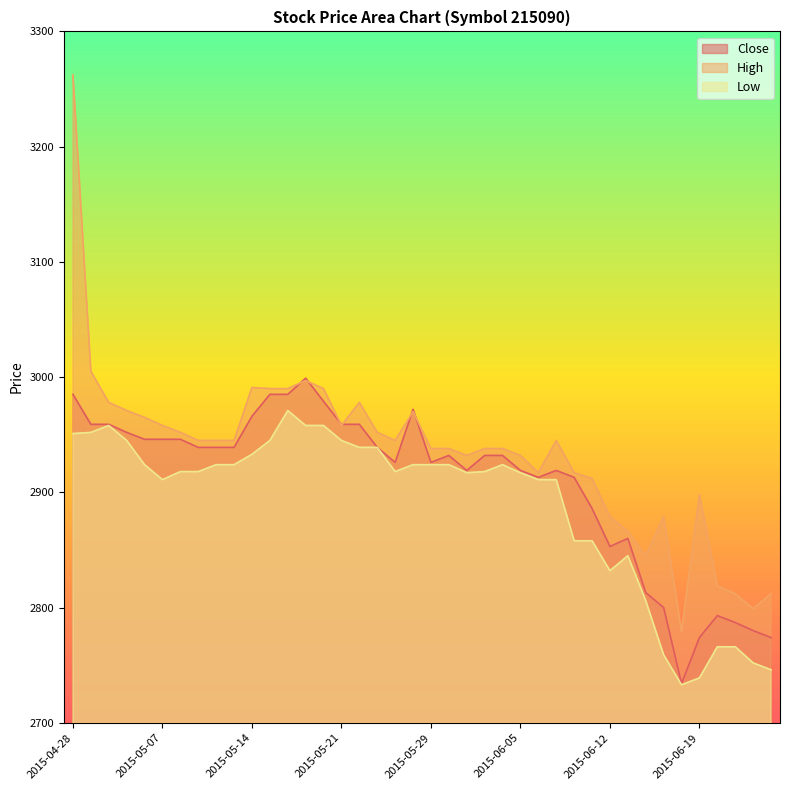

How many data points in High are less than 2945?

19